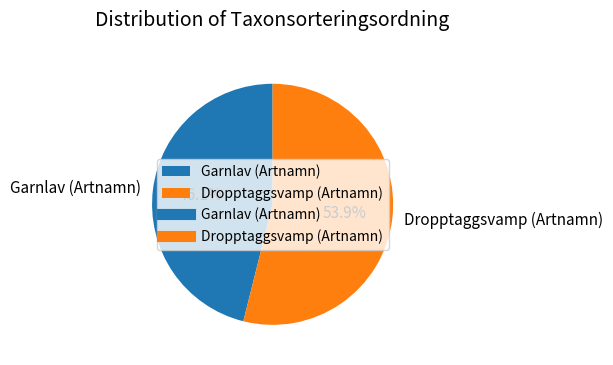

To the nearest percent, what is the average slice percentage?

50%